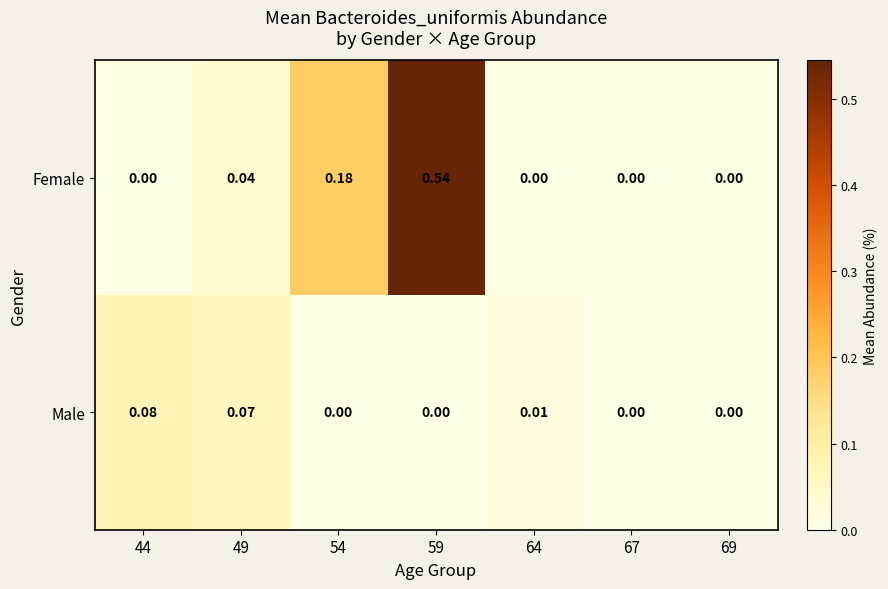

Is the value of Female at 49 greater than the value of Male at 69?

Yes